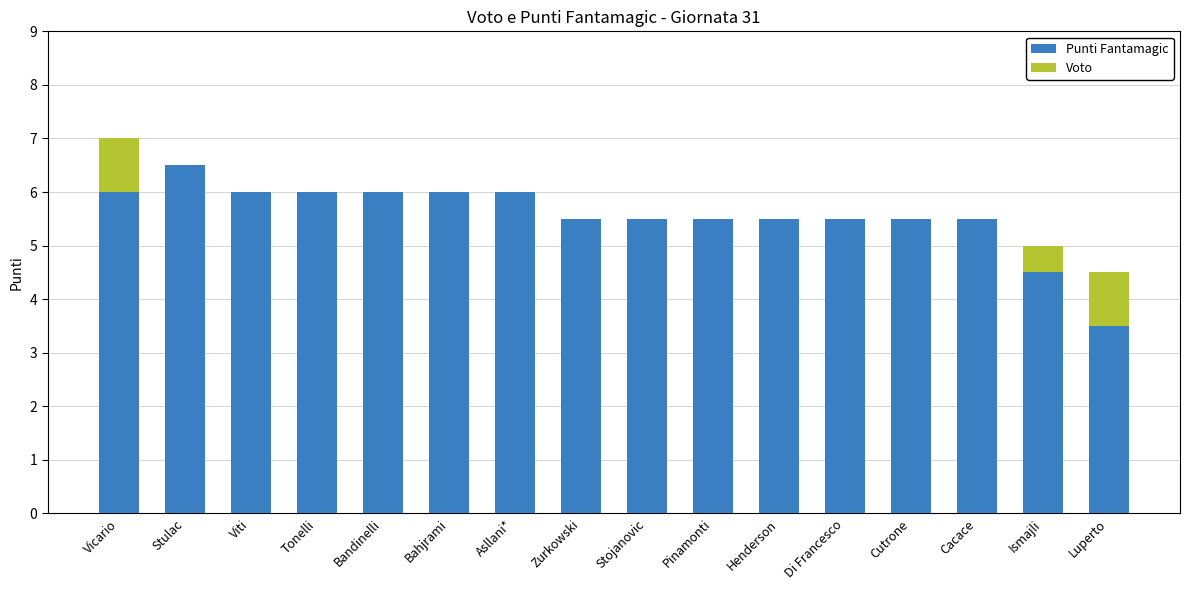

How many distinct data groups are displayed?

2